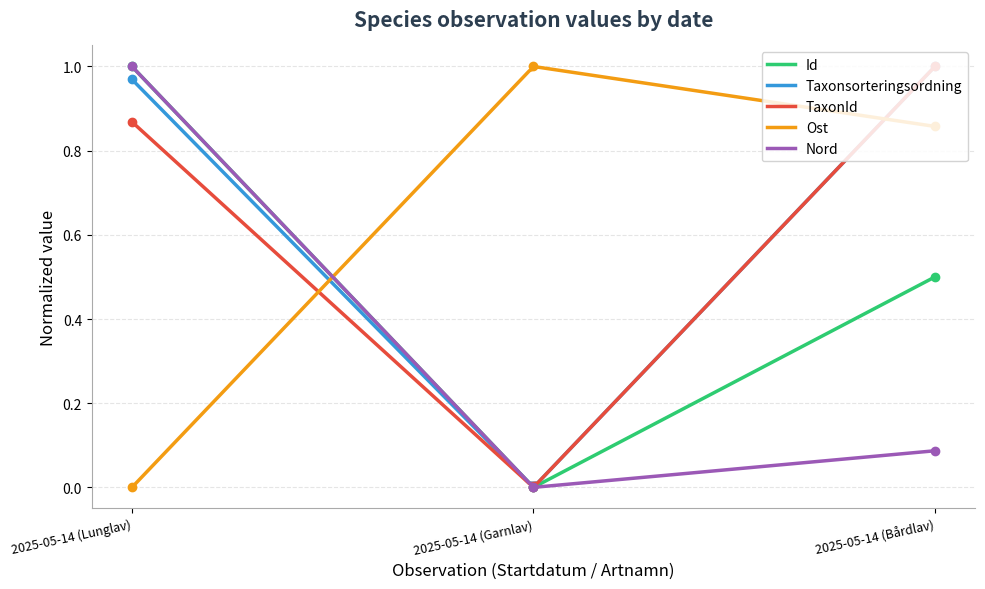

Which series has the largest total across all categories?

Taxonsorteringsordning